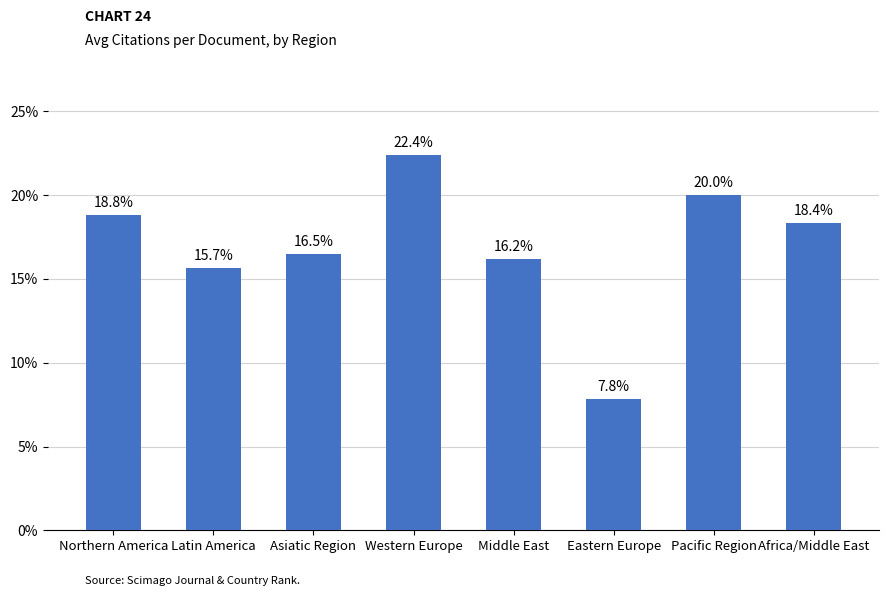

What is the average value?

17.0